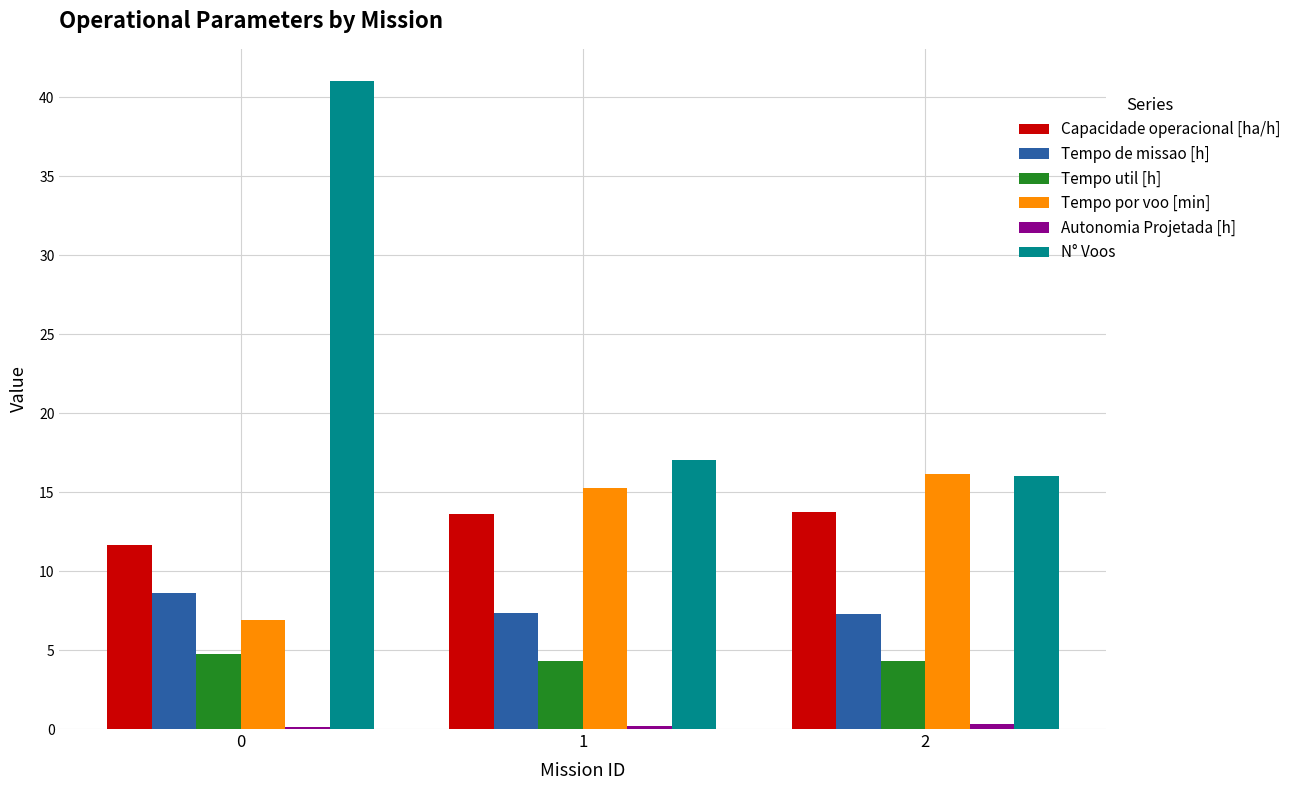

What is the sum of all Tempo por voo [min] values?

38.3